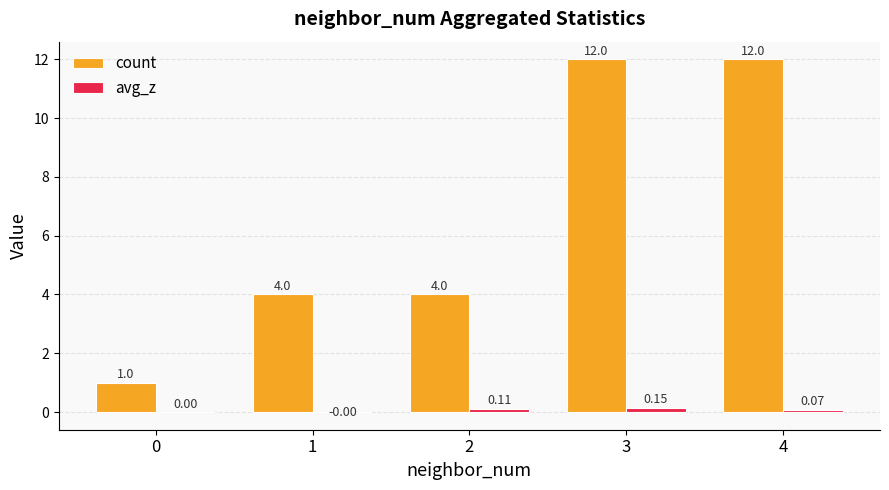

True or false: avg_z has a value of -0.0 at 1.

True